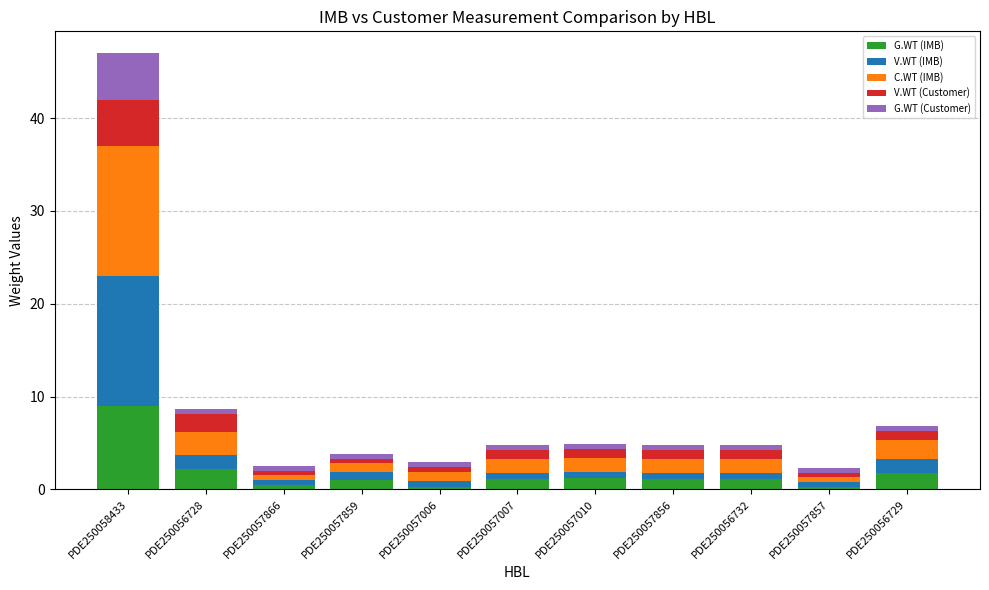

At which category is the sum across all series the highest?

PDE250058433